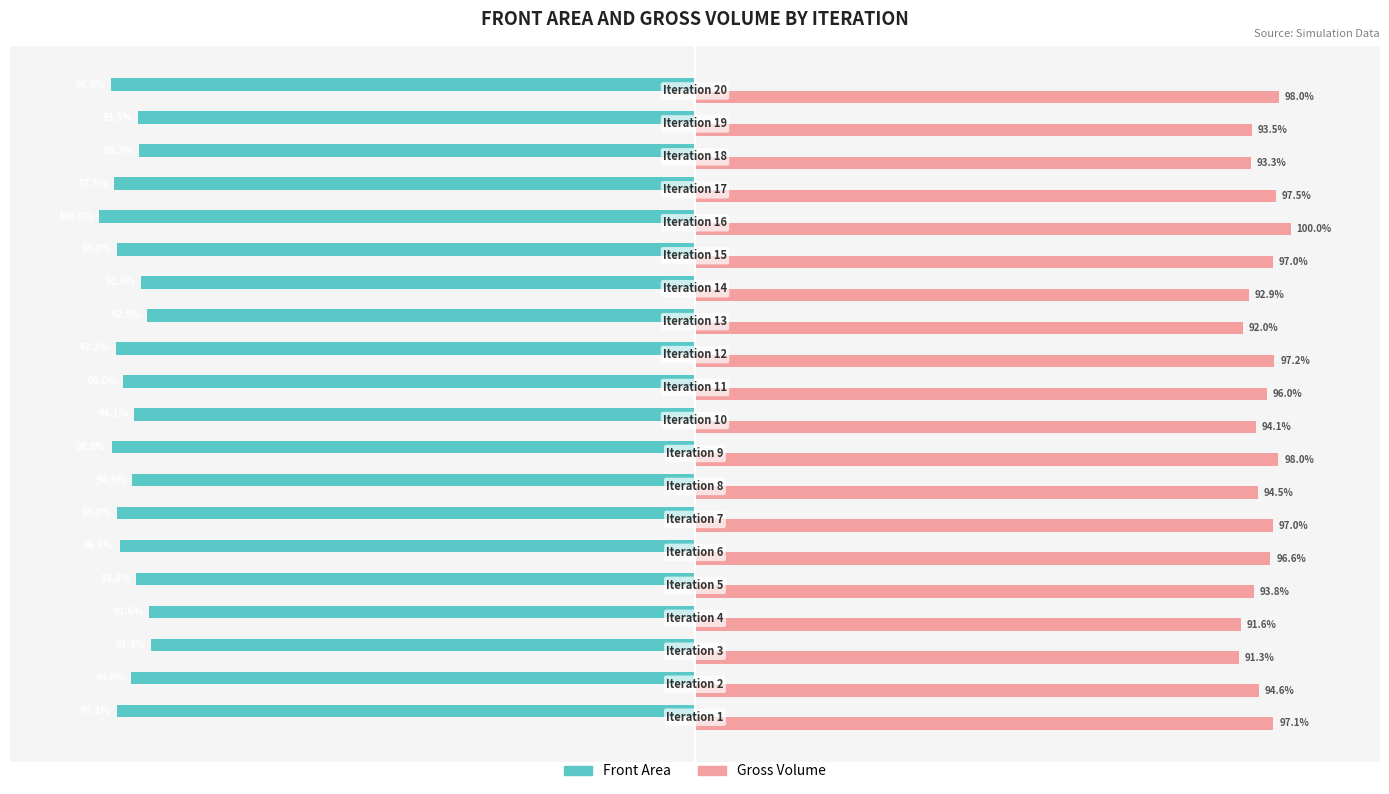

What are all the series names shown in the legend?

Front Area, Gross Volume